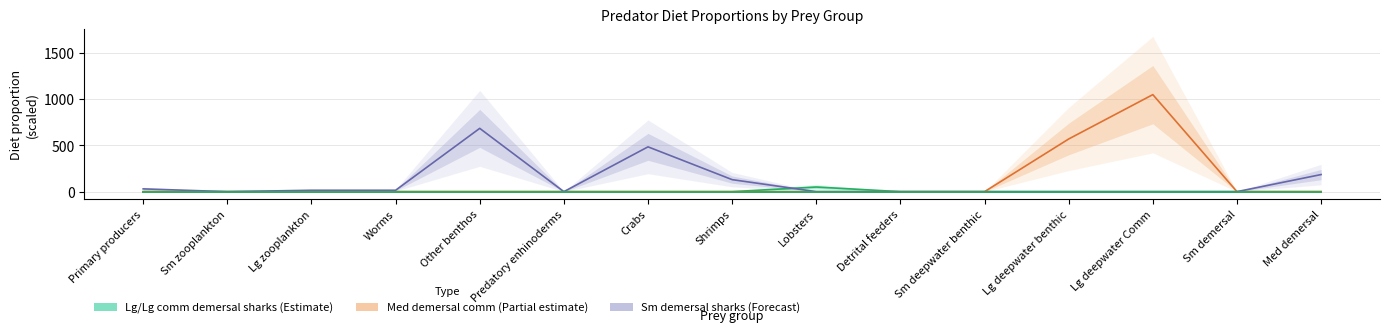

What is the greatest value displayed?

1050